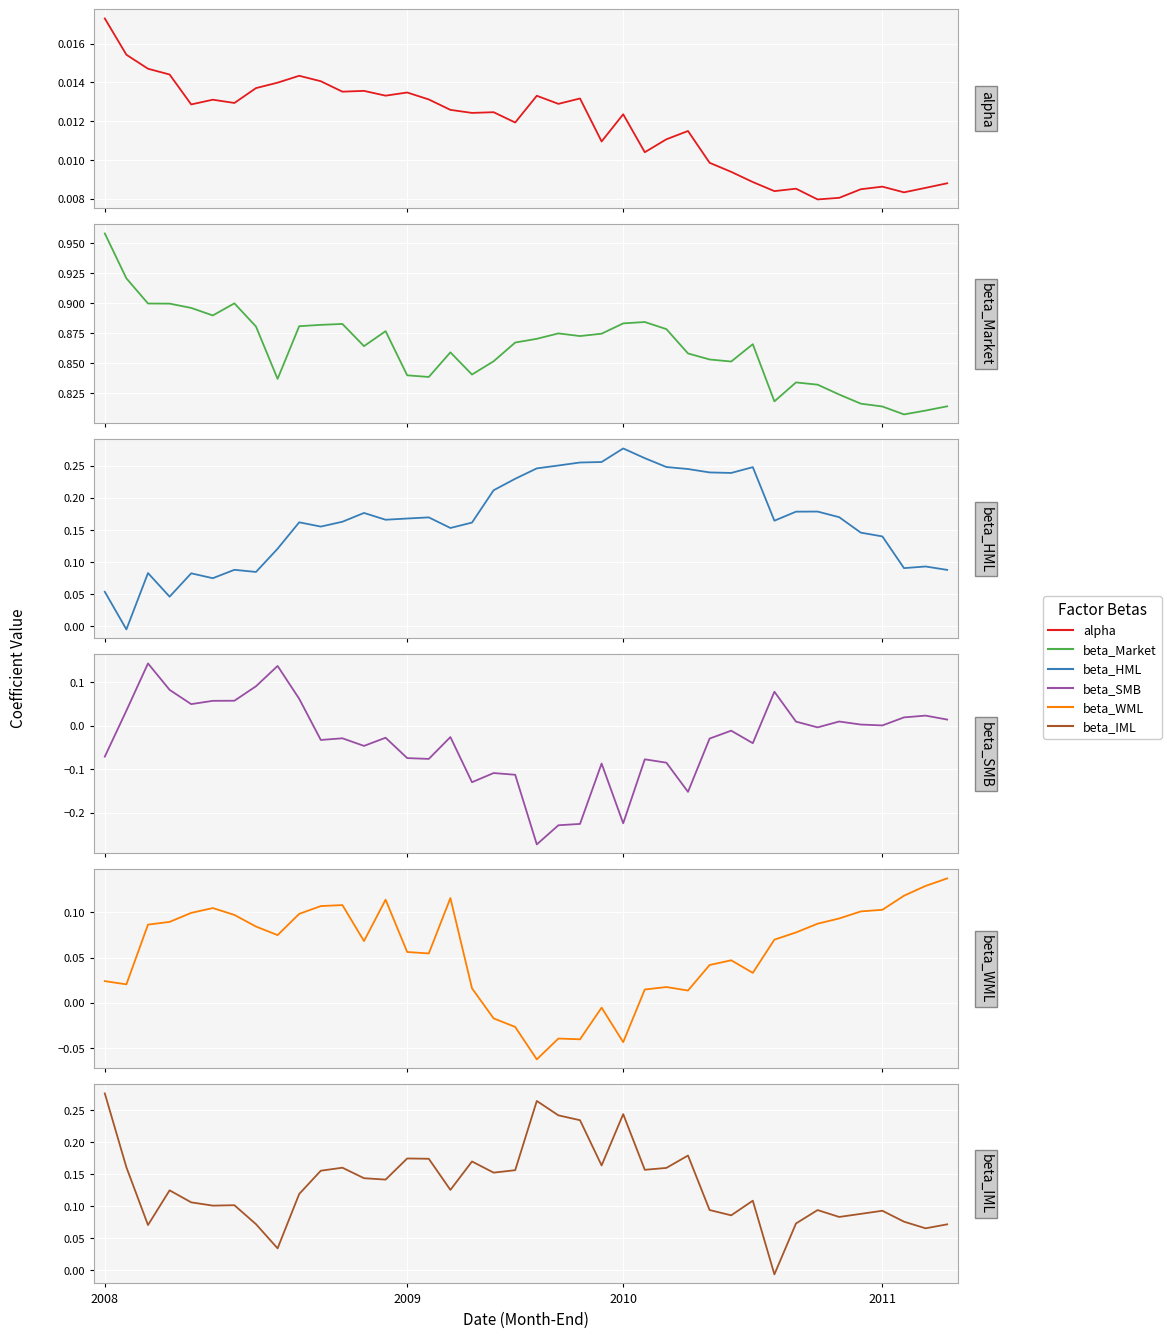

How many positive values does the beta_IML series have?

39